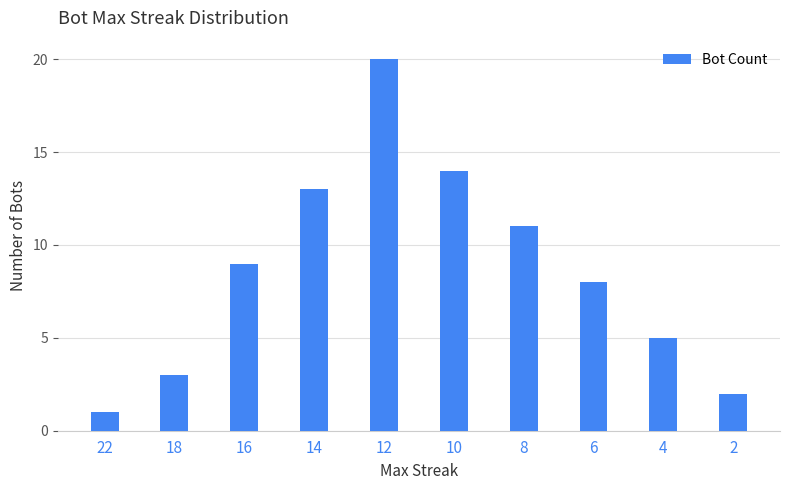

What is the average value?

9